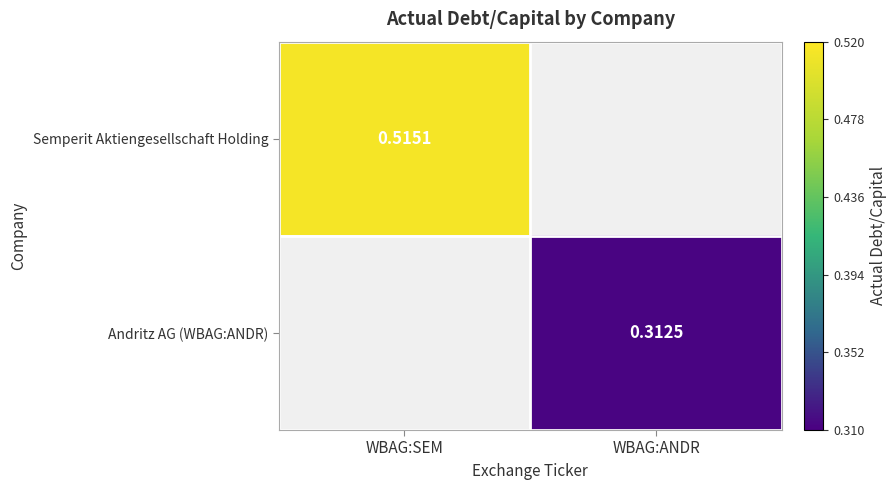

How many values in the Andritz AG (WBAG:ANDR) series exceed 0?

1